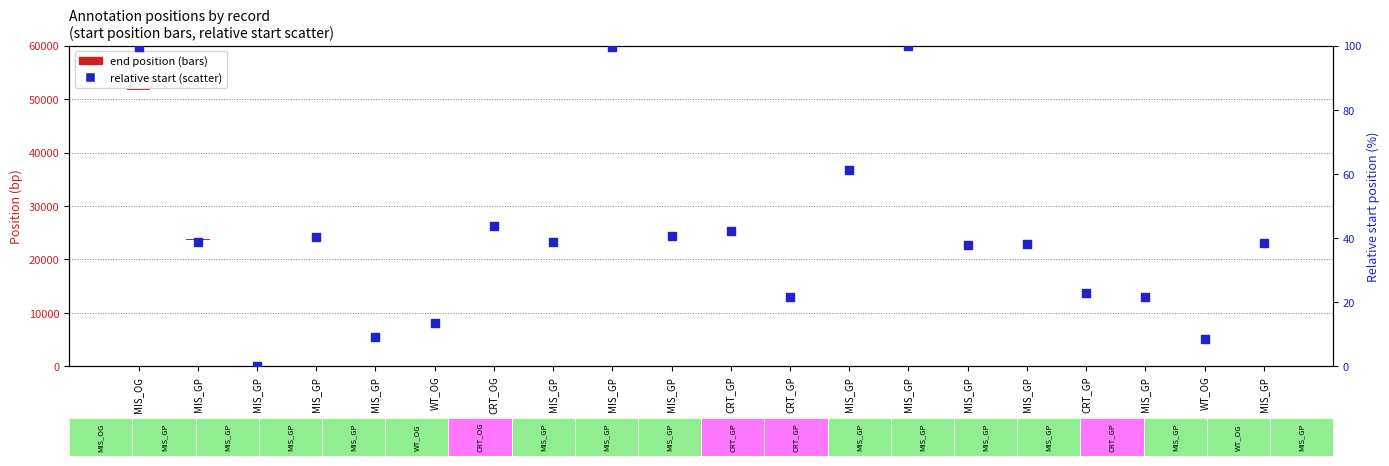

Which series has the largest total across all categories?

relative start (percentile)